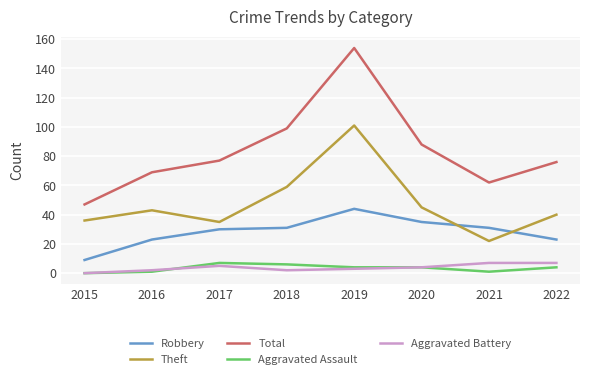

The Theft series shows 14 at 2020. True or false?

False